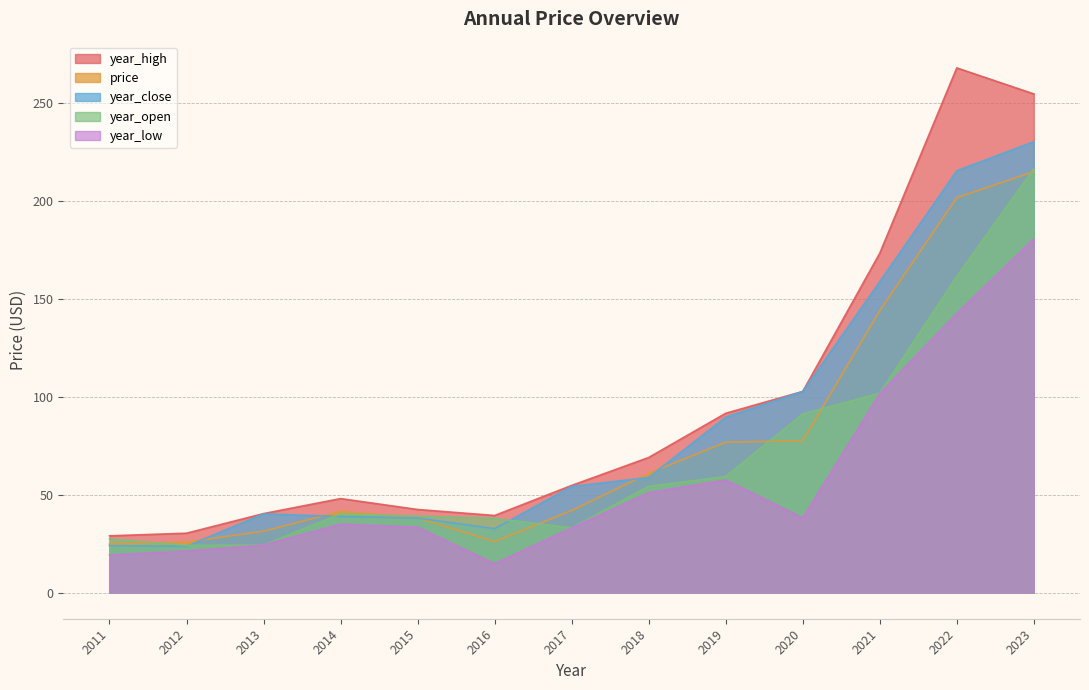

True or false: year_high and year_close intersect in this chart.

False